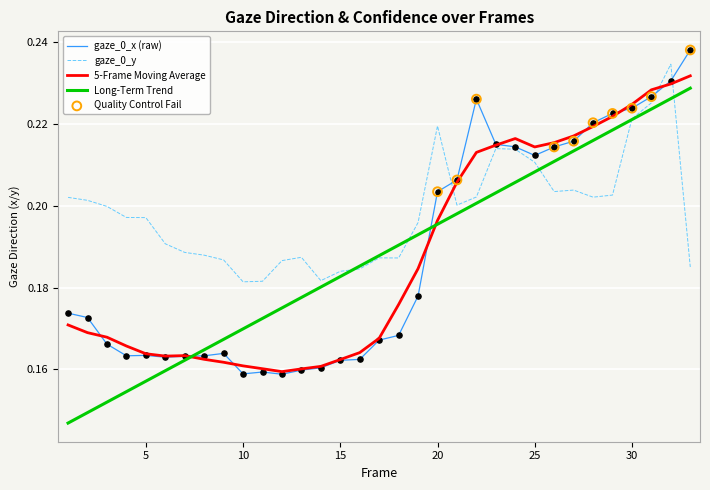

At how many categories does at least one series exceed 0?

33